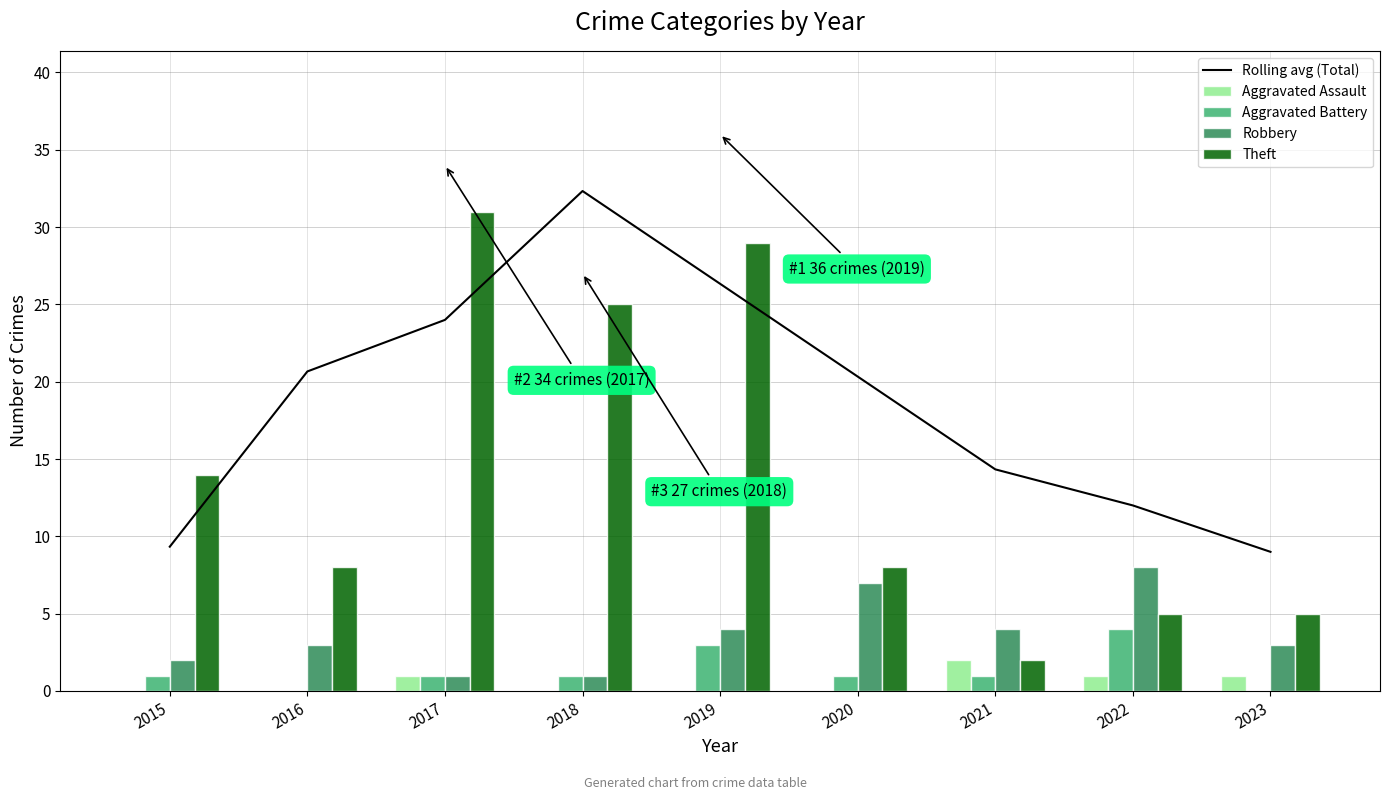

How many data points in Aggravated Assault are above 0?

4